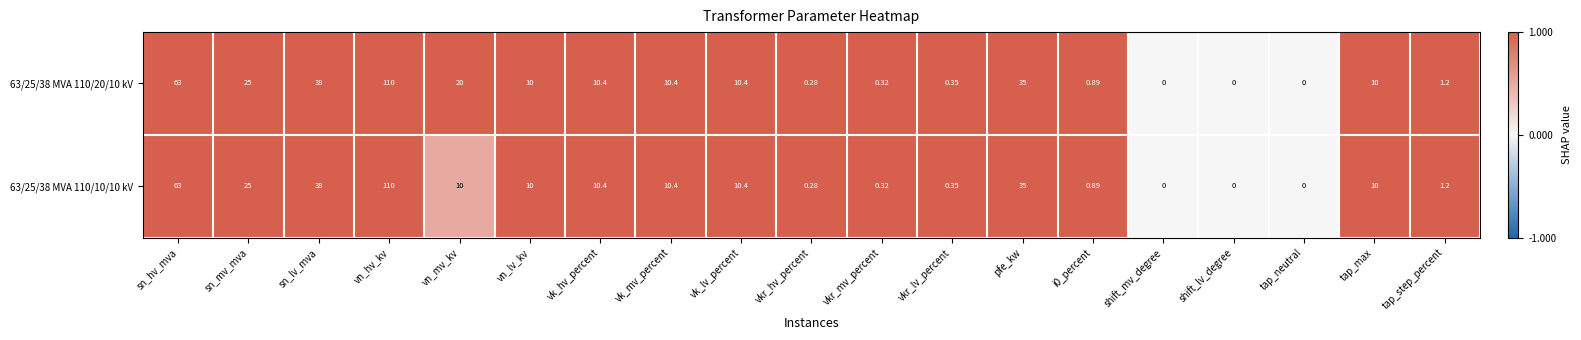

At which label is 63/25/38 MVA 110/10/10 kV closest to 55?

sn_hv_mva